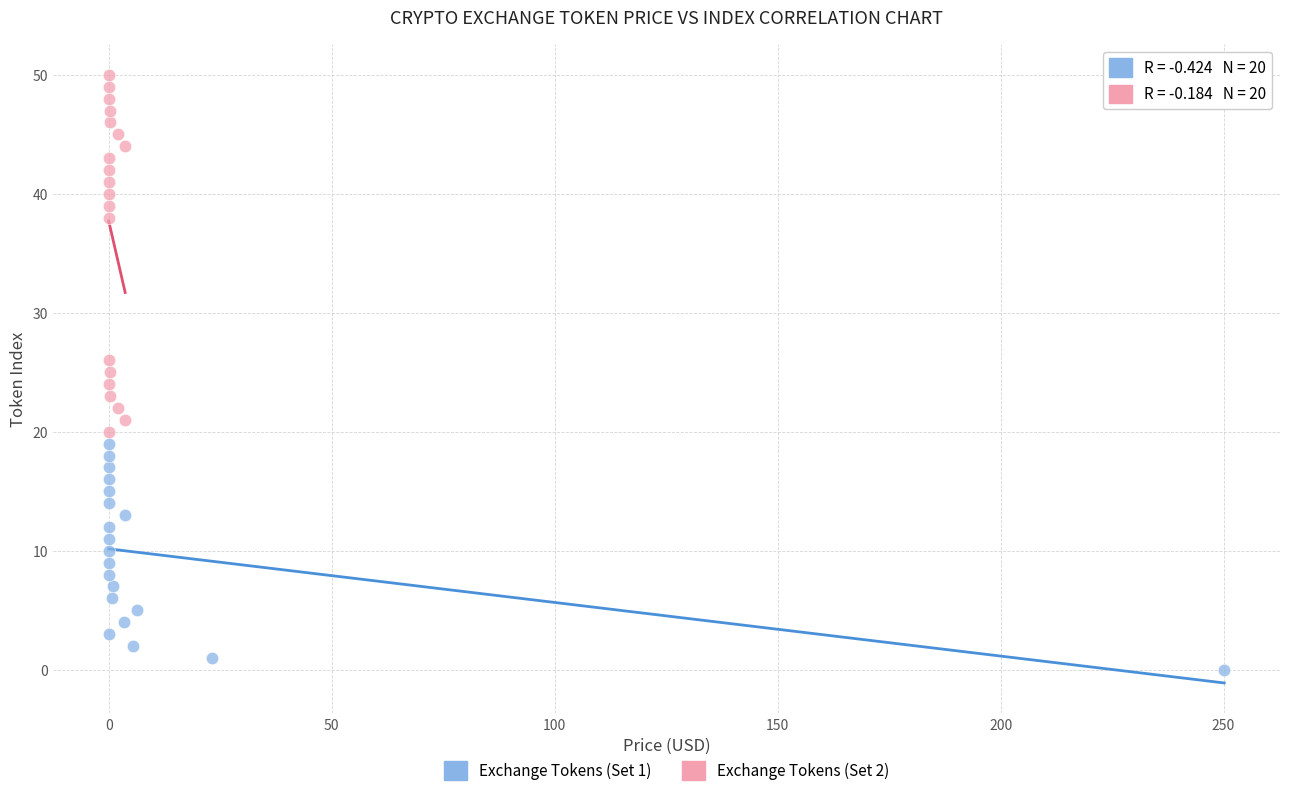

Which series reaches the minimum Y coordinate?

Exchange Tokens (Set 1)